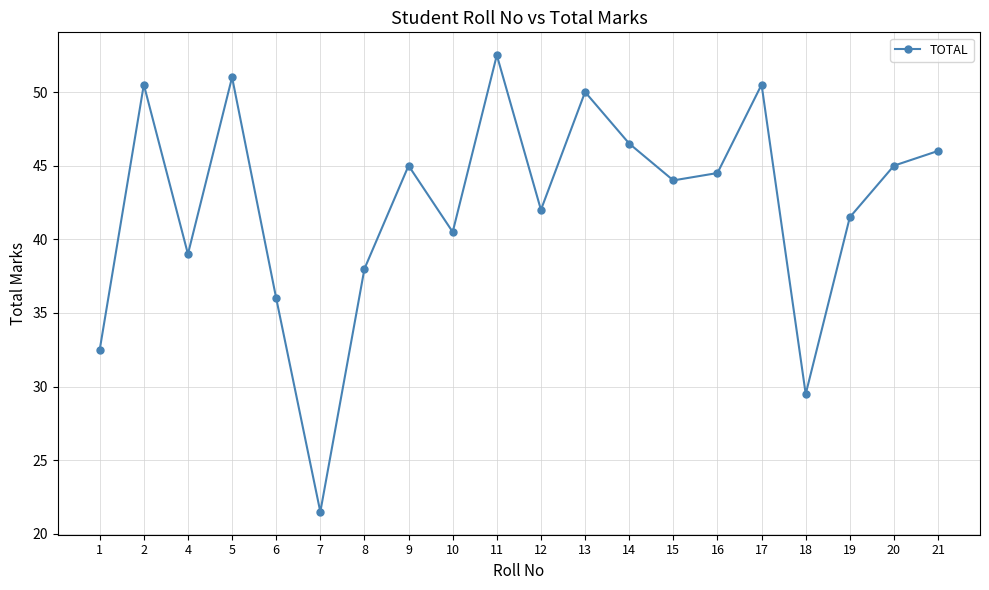

The chart shows a value of 14.0 at 7. True or false?

False